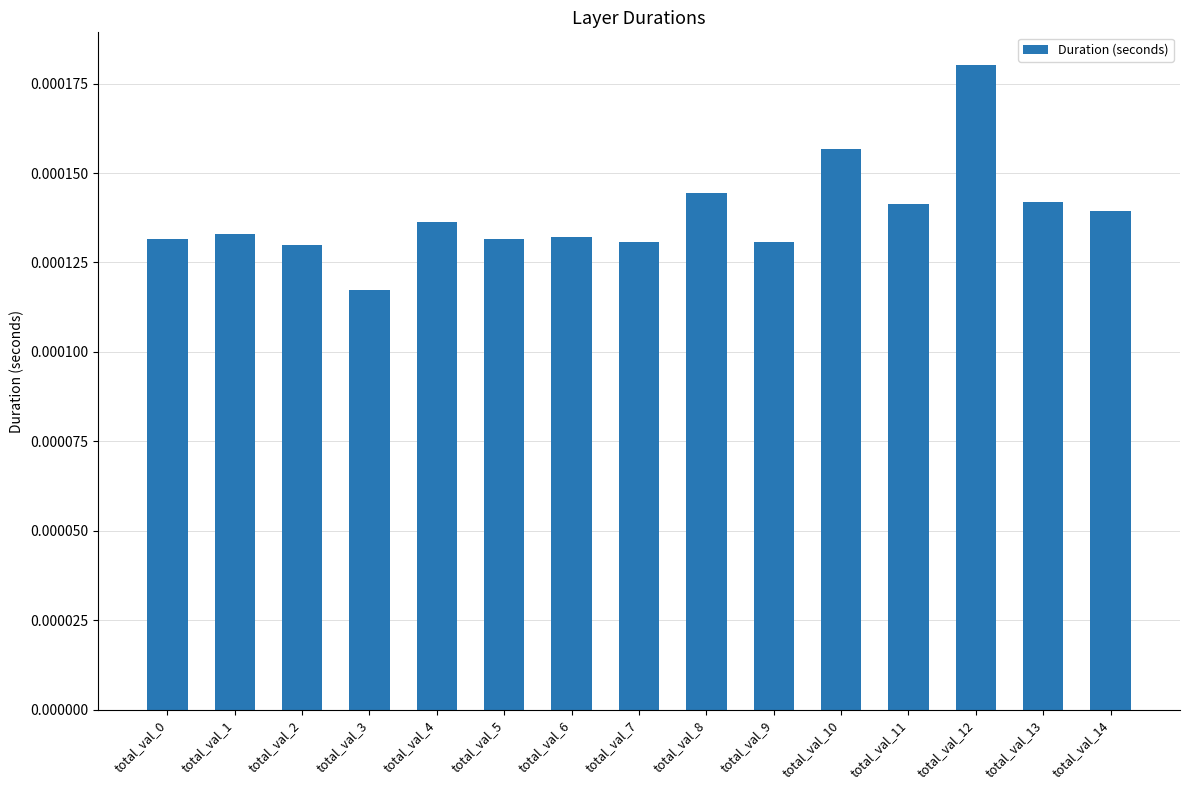

At which category does the chart reach its minimum across all series?

total_val_3